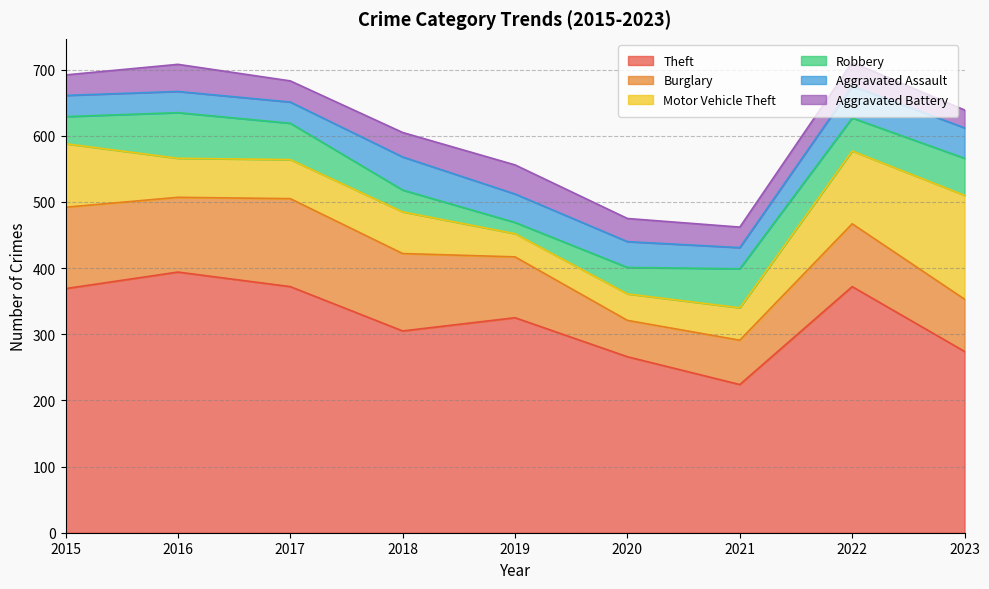

What is the sum of all Burglary values?

874